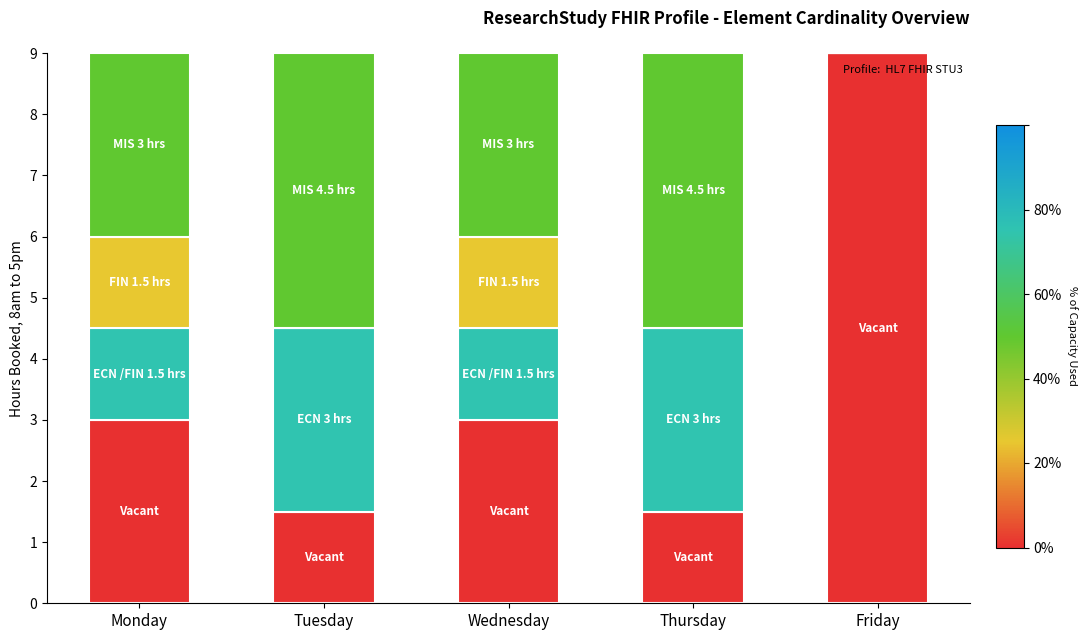

What is the total value across all series at Wednesday?

9.0